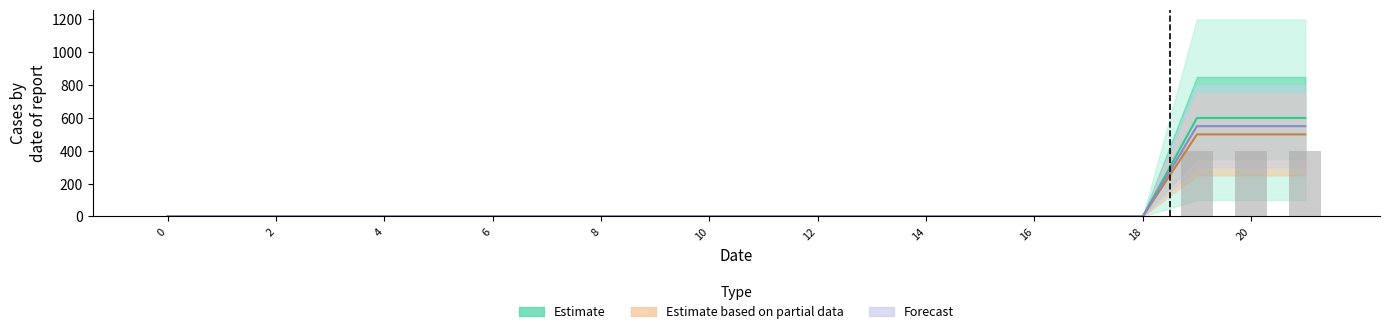

True or false: col_2 has a value of 348 at 8.

False